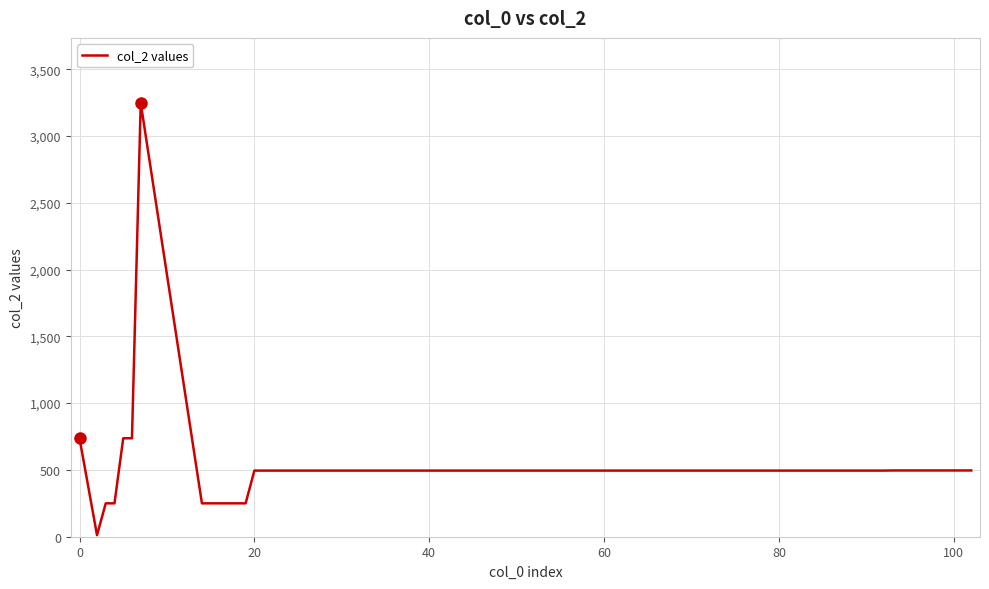

What is the greatest value displayed?

3247